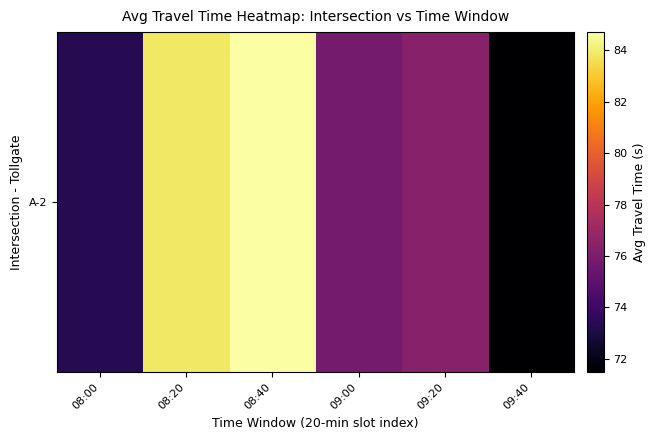

Count the number of data series in this chart.

1